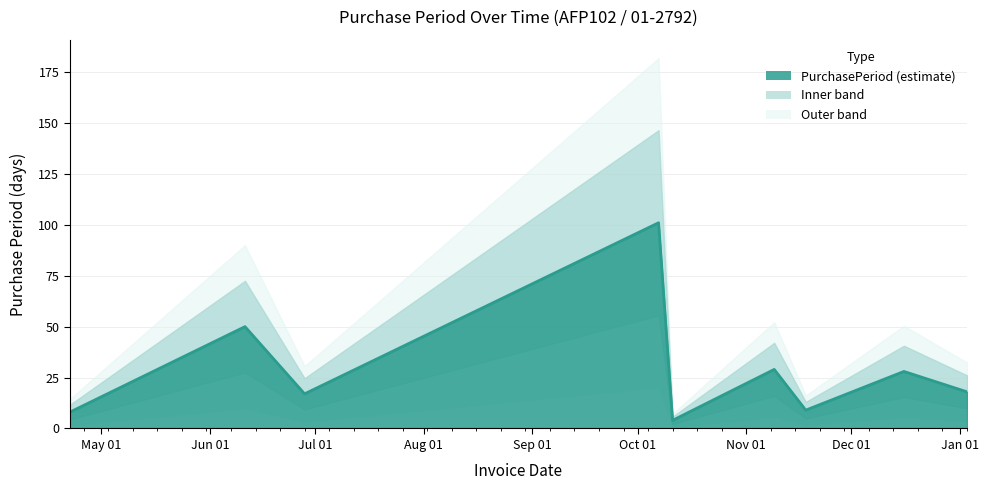

How many lines are shown in the chart?

1